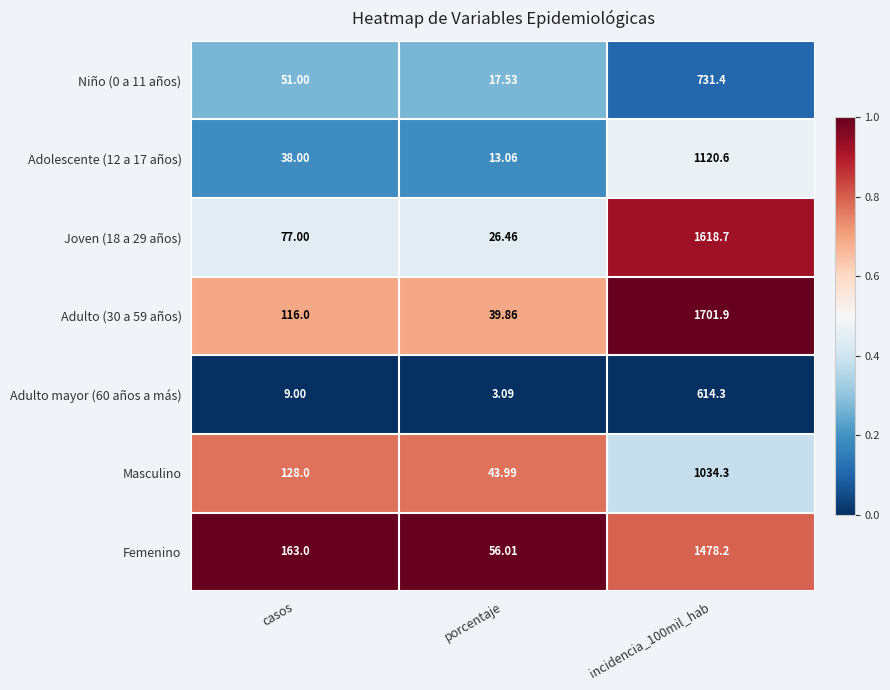

Where is Adulto mayor (60 años a más) nearest to the value 308?

casos